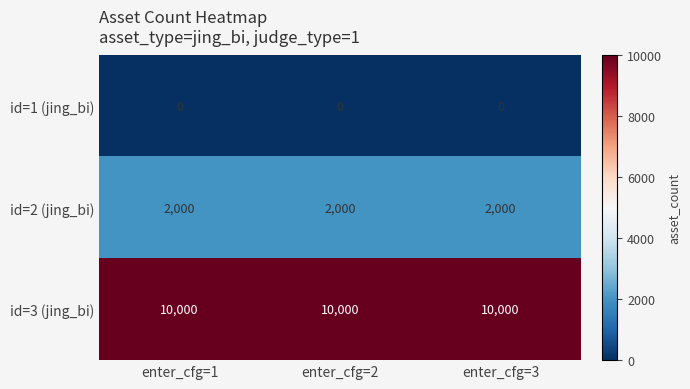

What is the spread (max minus min) of values at enter_cfg=1?

10000